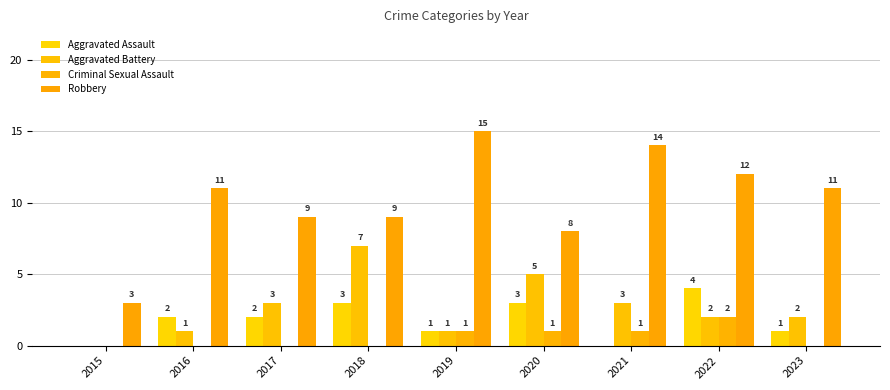

Count the number of categories in the chart.

9